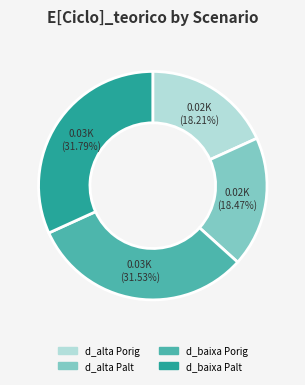

Does any single category account for the majority?

No